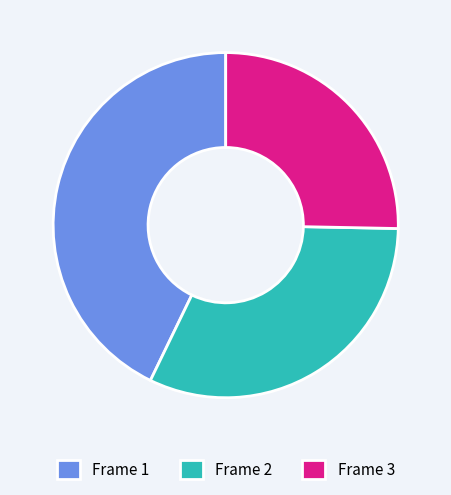

How many slices are in this pie chart?

3